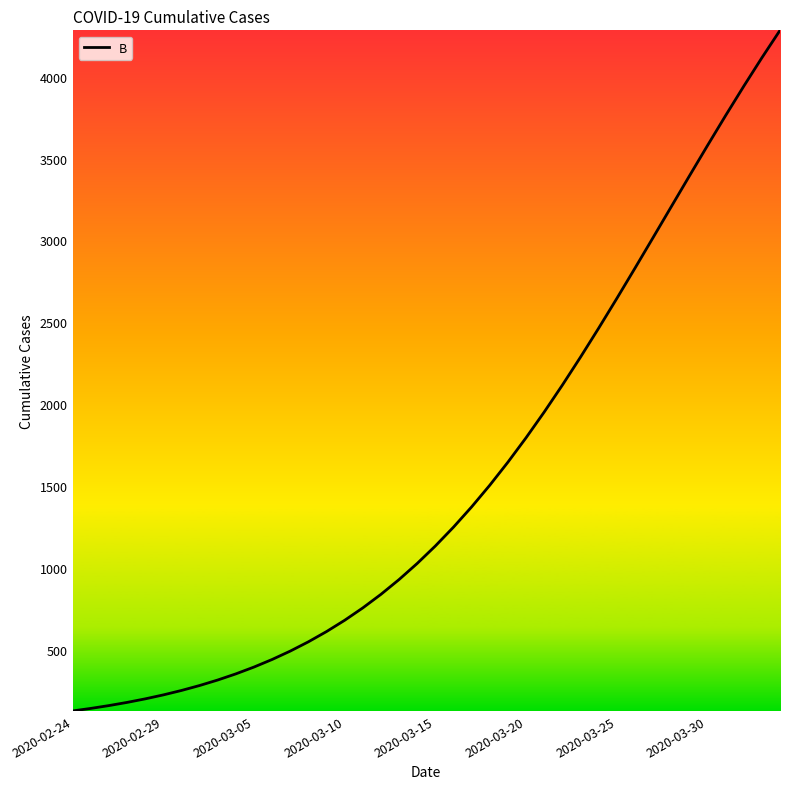

What is the smallest value displayed?

124.6